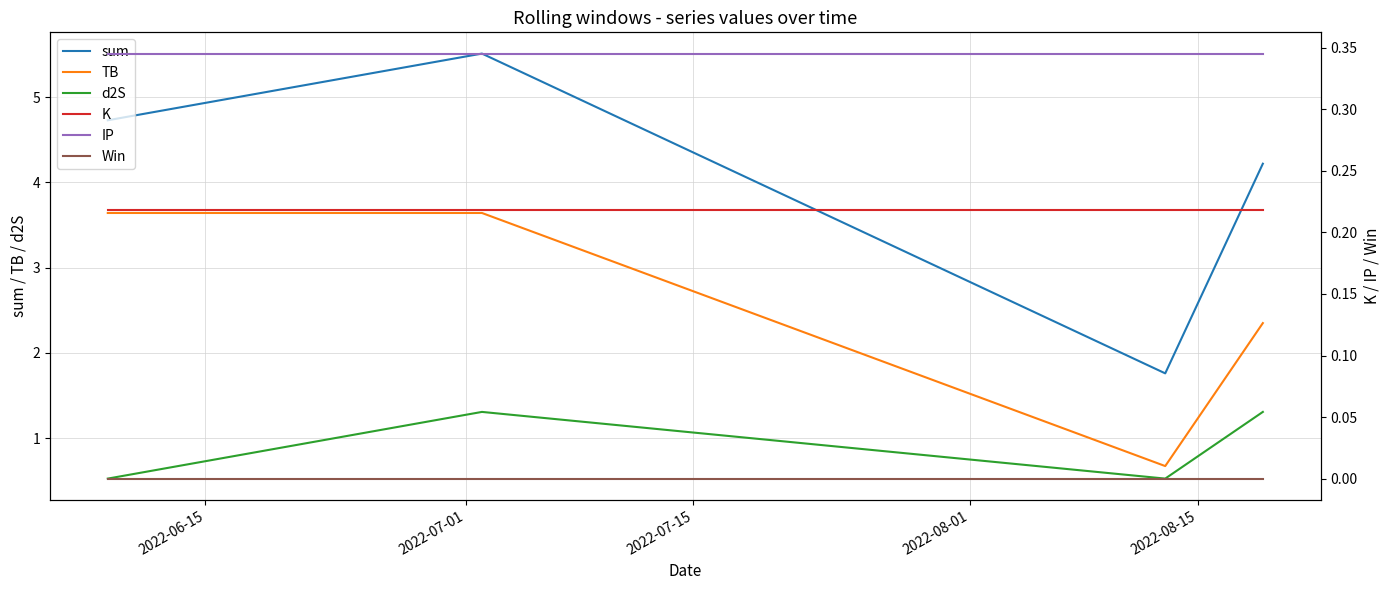

True or false: TB and sum cross at least once.

False